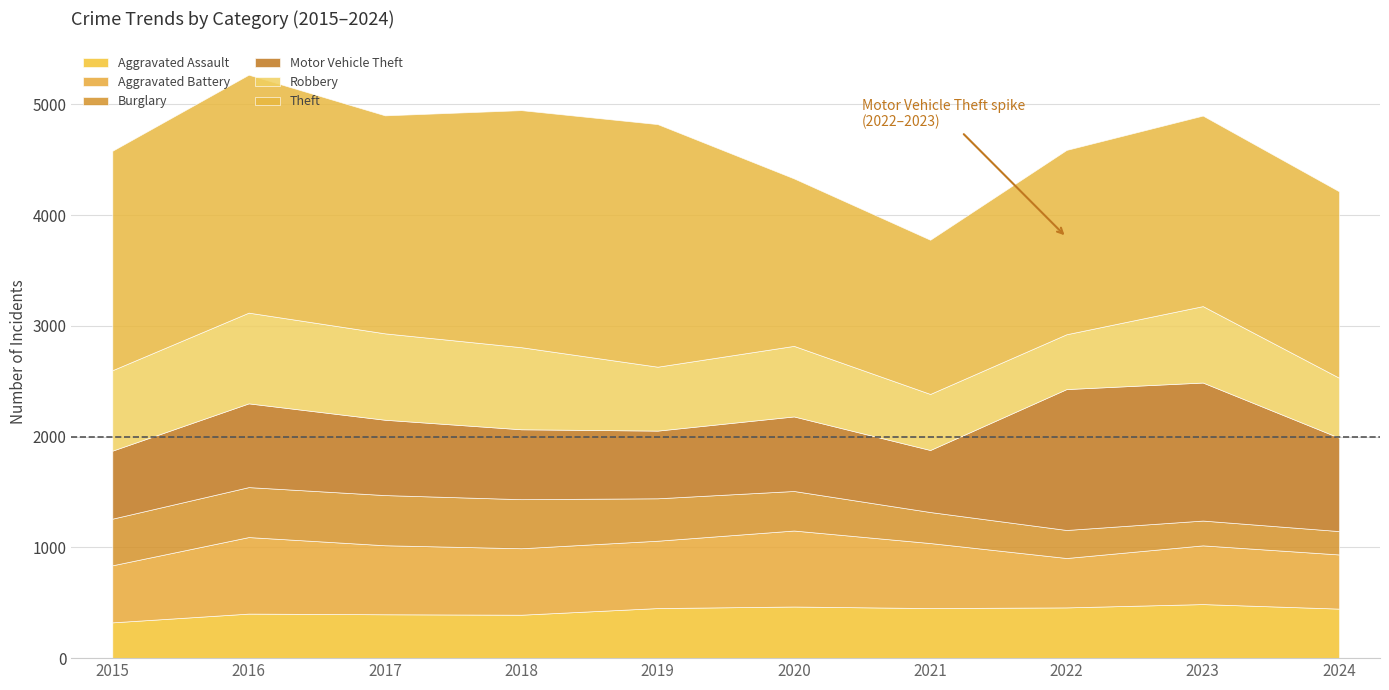

Rank the categories by Burglary value from highest to lowest.

2017, 2016, 2018, 2015, 2019, 2020, 2021, 2022, 2023, 2024